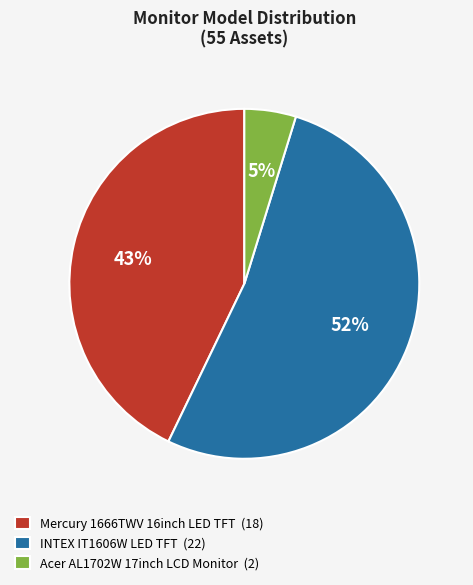

Combined, do Mercury 1666TWV 16inch LED TFT (18) and INTEX IT1606W LED TFT (22) account for over 50%?

Yes